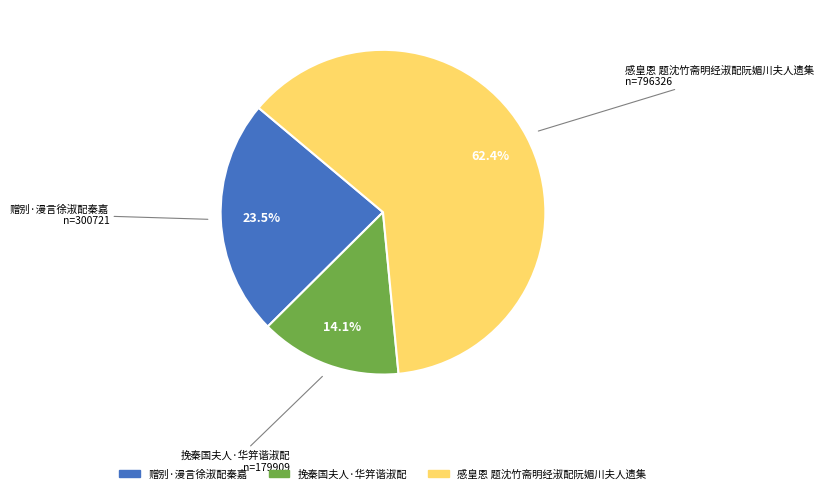

What is the total percentage of 挽秦国夫人·华笄谐淑配 and 赠别·漫言徐淑配秦嘉?

37.6%